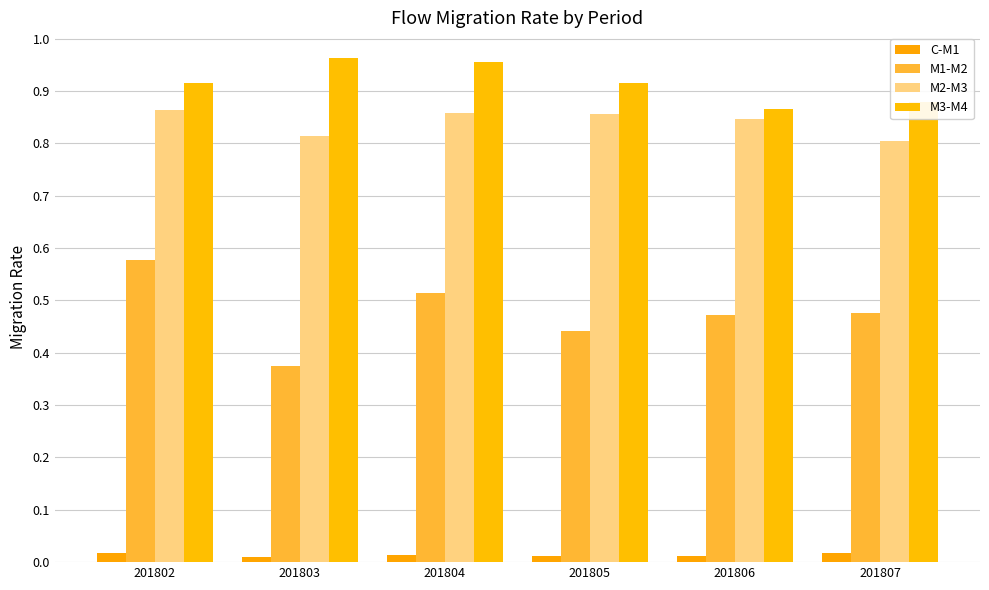

Reading right to left, list all the values displayed in this chart.

C-M1: 0.0	0.0	0.0	0.0	0.0	0.0
M1-M2: 0.5	0.5	0.4	0.5	0.4	0.6
M2-M3: 0.8	0.8	0.9	0.9	0.8	0.9
M3-M4: 0.9	0.9	0.9	1.0	1.0	0.9